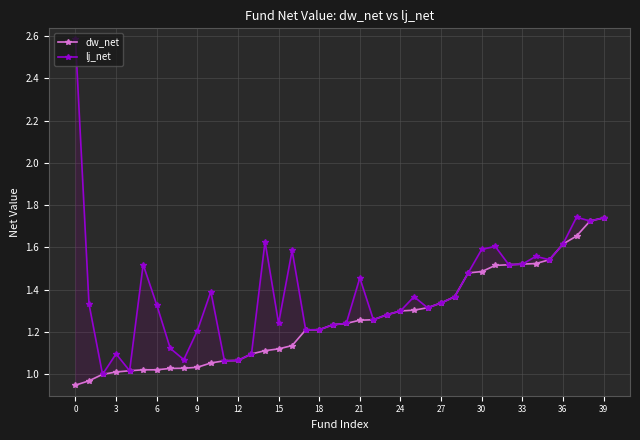

What is the difference between the maximum and second lowest values in the dw_net series?

0.8